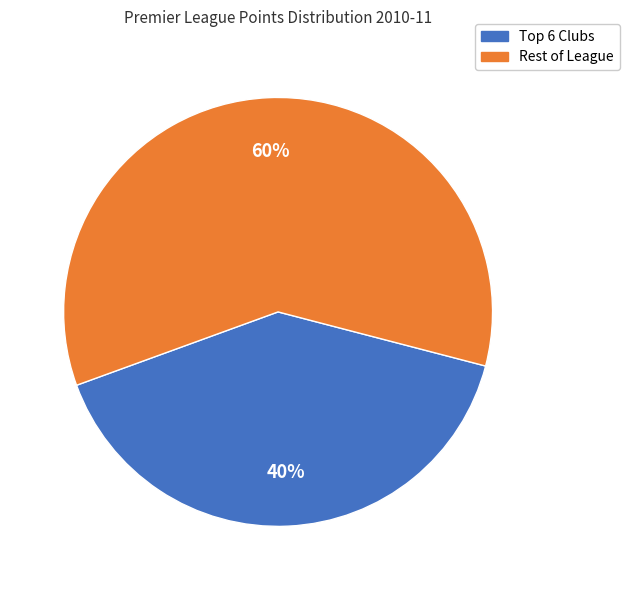

Does any single category account for the majority?

Yes